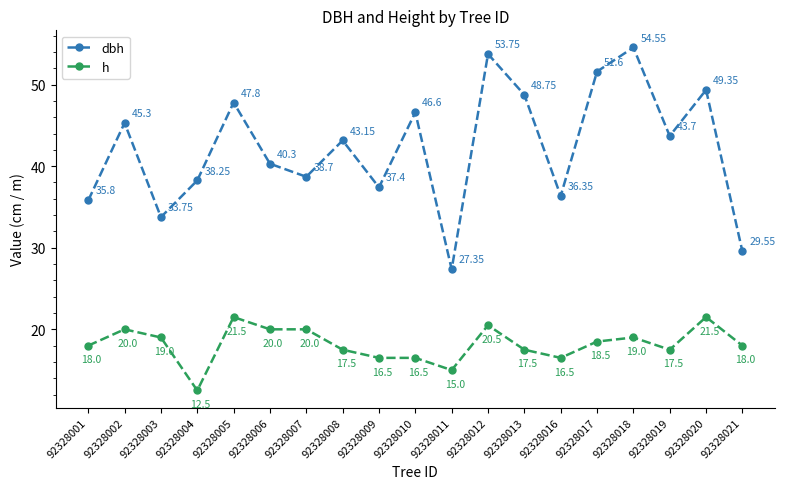

How many lines are shown in the chart?

2